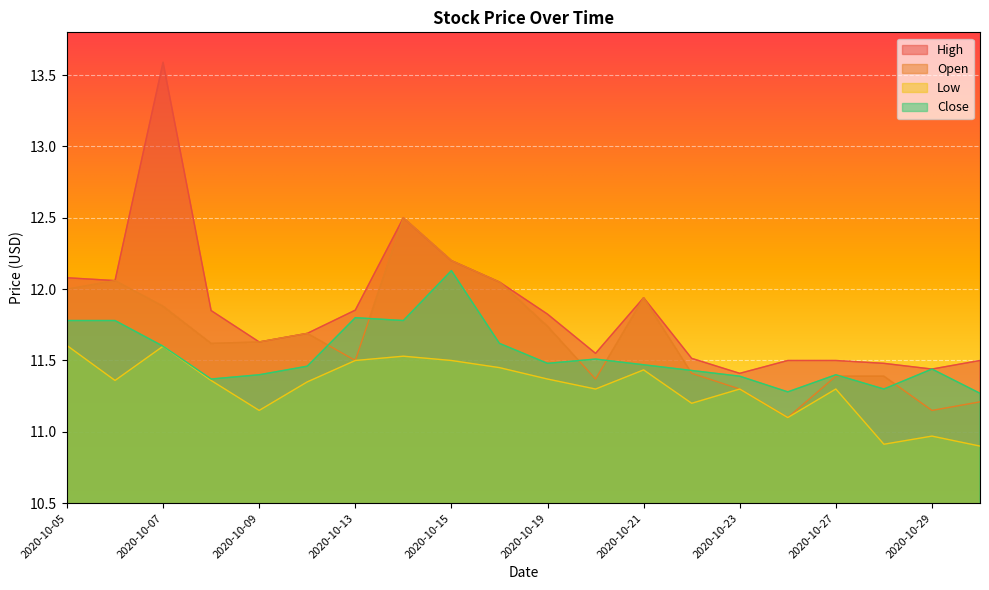

List the labels in order of Low value, largest first.

2020-10-05, 2020-10-07, 2020-10-14, 2020-10-13, 2020-10-15, 2020-10-16, 2020-10-21, 2020-10-19, 2020-10-06, 2020-10-08, 2020-10-12, 2020-10-20, 2020-10-23, 2020-10-27, 2020-10-22, 2020-10-09, 2020-10-26, 2020-10-29, 2020-10-28, 2020-10-30